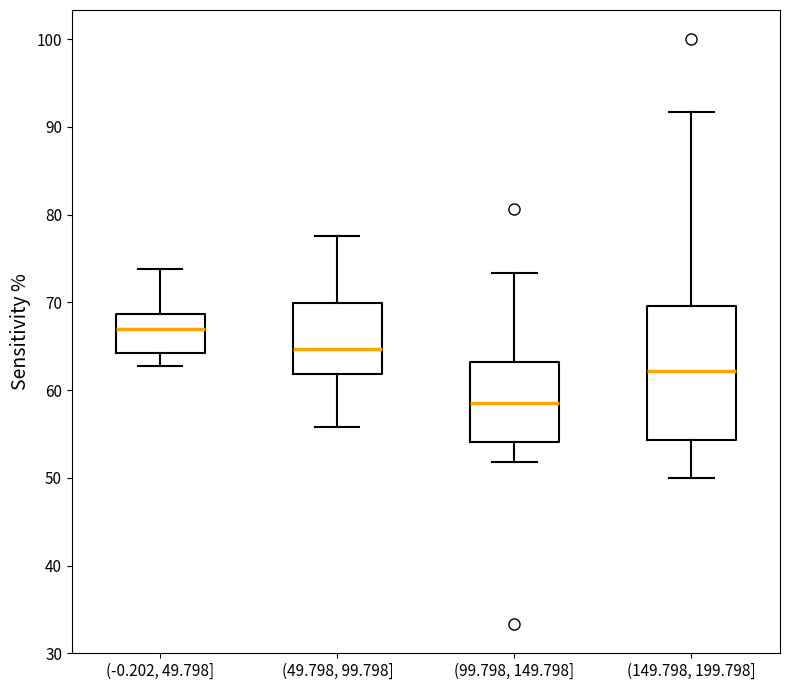

Which box has the lowest median line?

(99.798, 149.798]